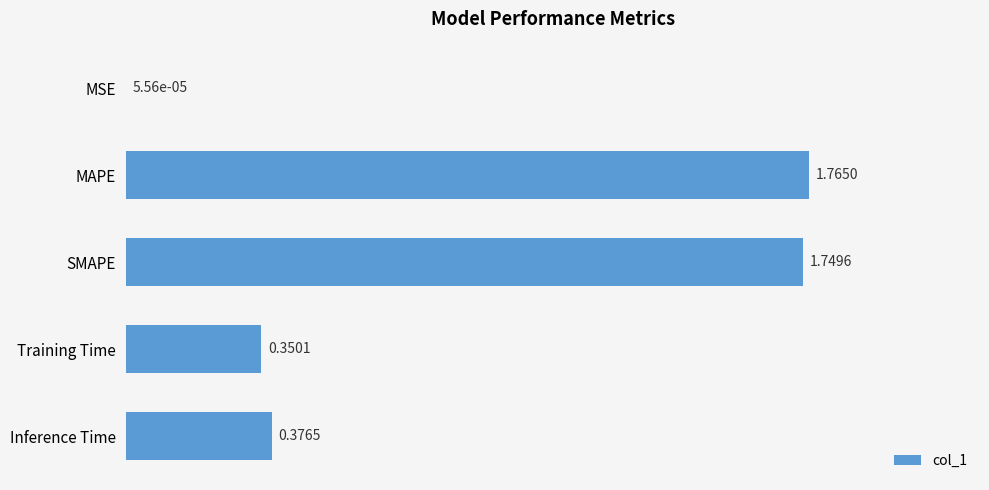

Are the bars horizontal?

Yes